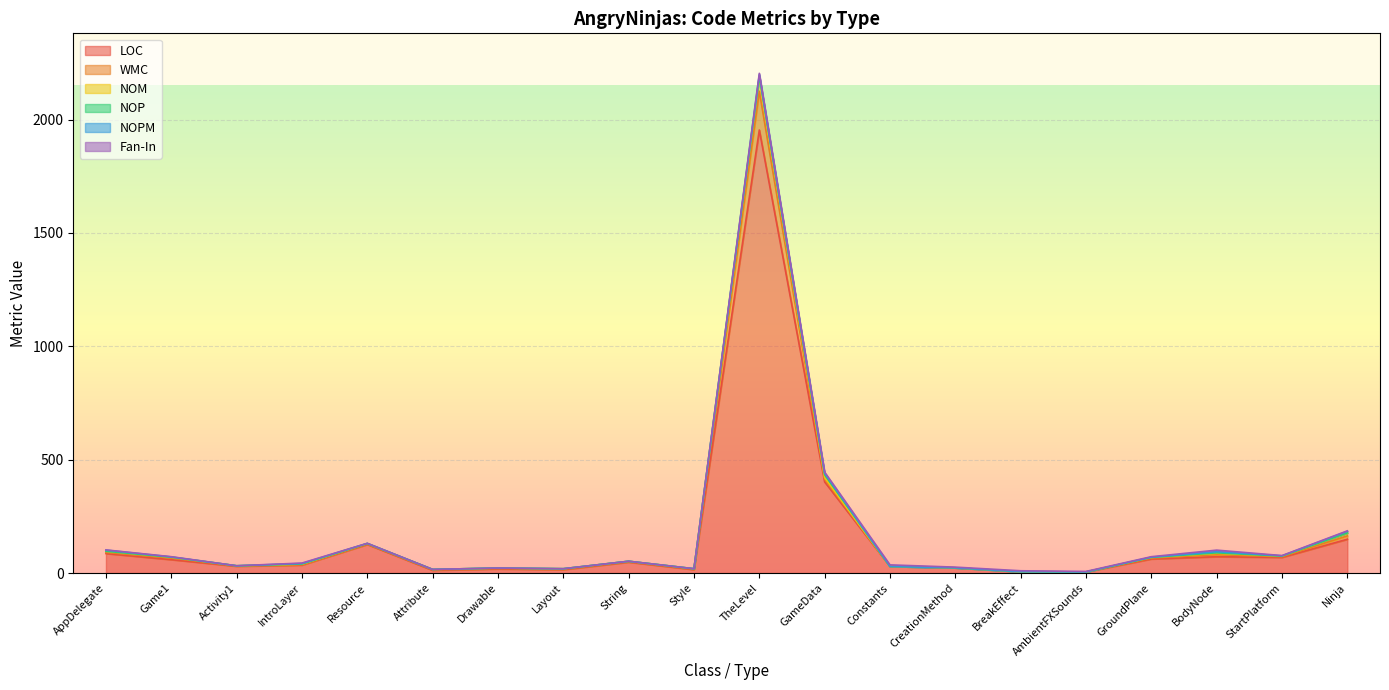

At which category is the sum across all series the highest?

TheLevel